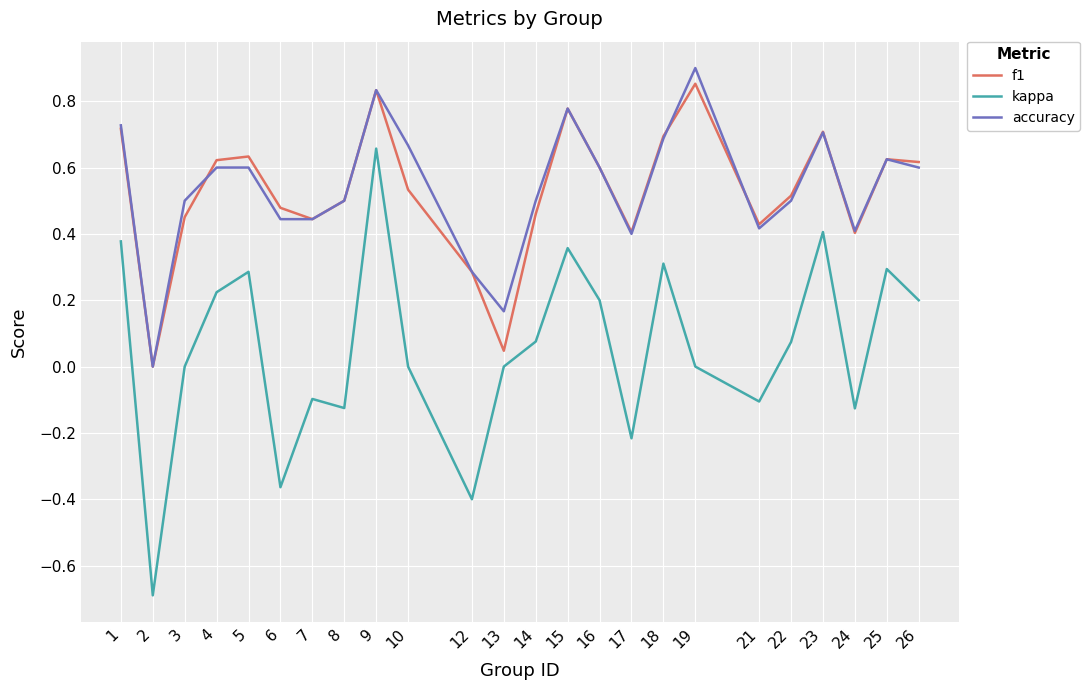

At which label does kappa reach its peak?

9